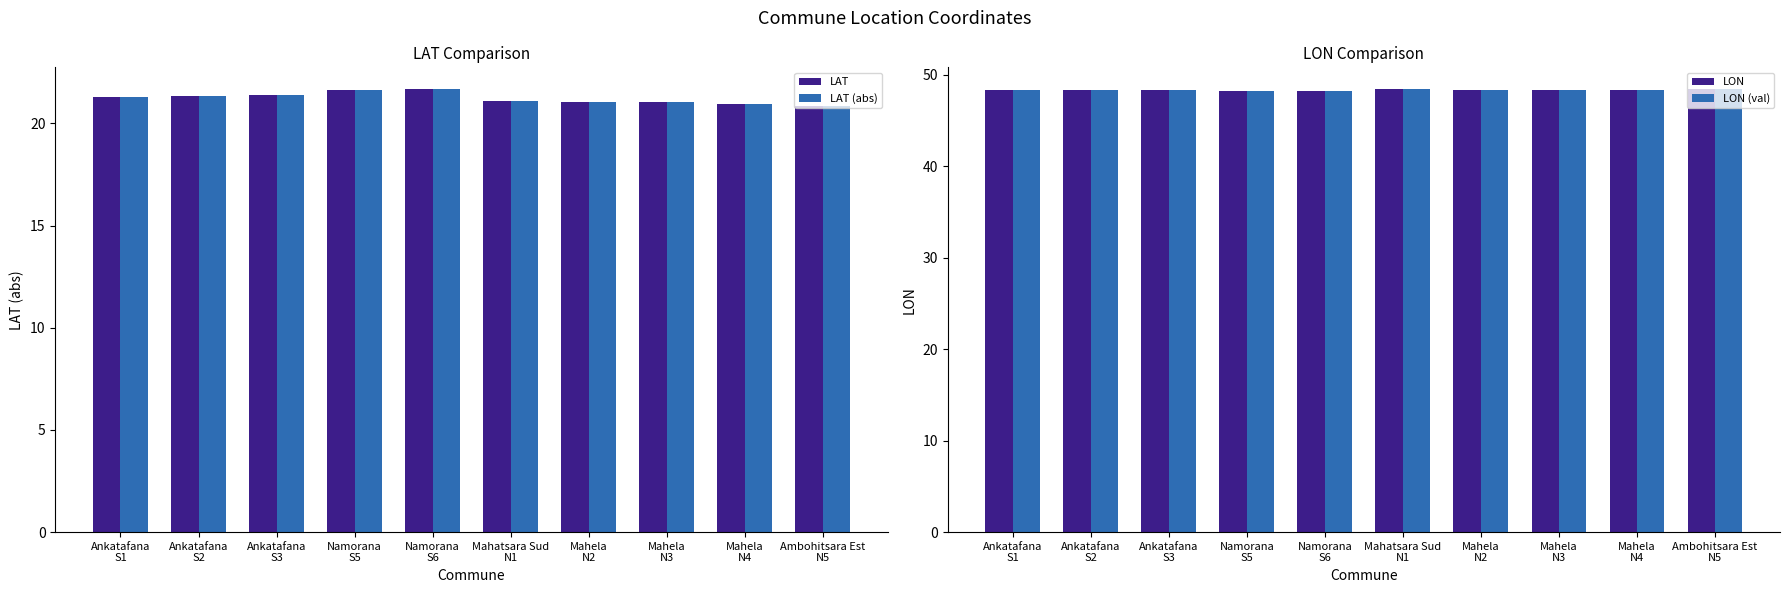

What is the difference between the LAT values at Ankatafana
S1 and Ambohitsara Est
N5?

0.5